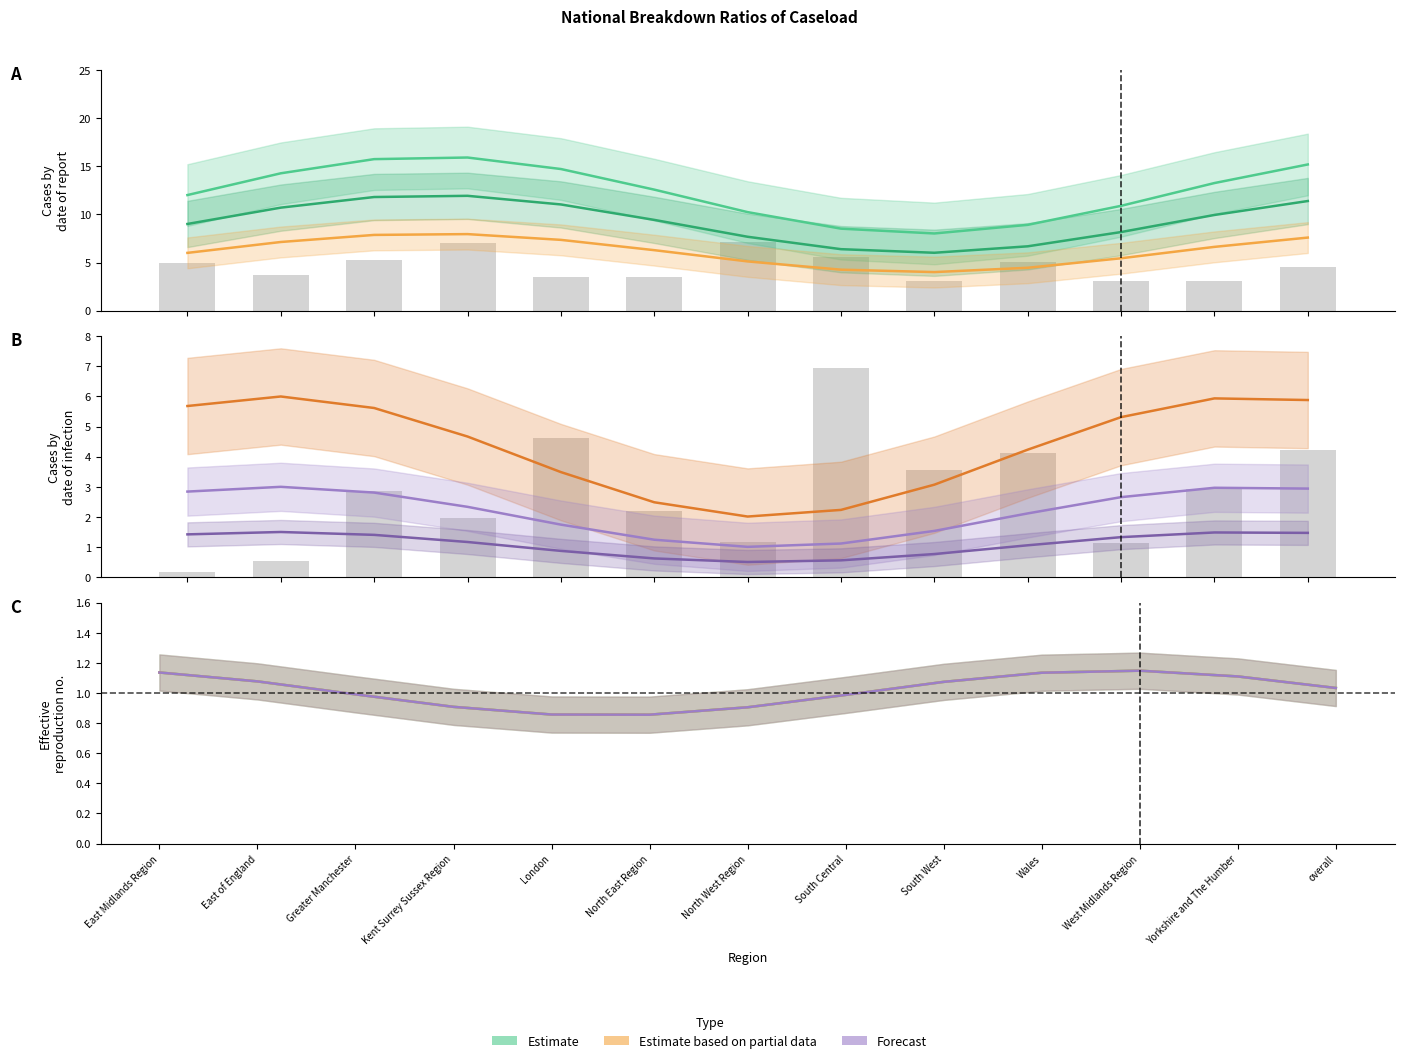

What is the average value?

2.8